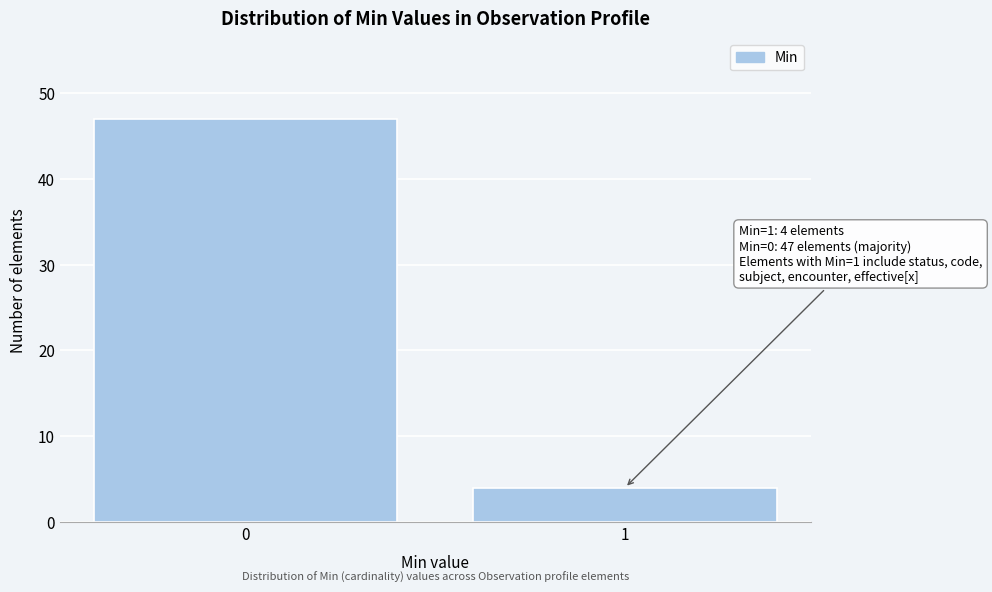

Reading left to right, transcribe all the data shown in this chart.

47	4